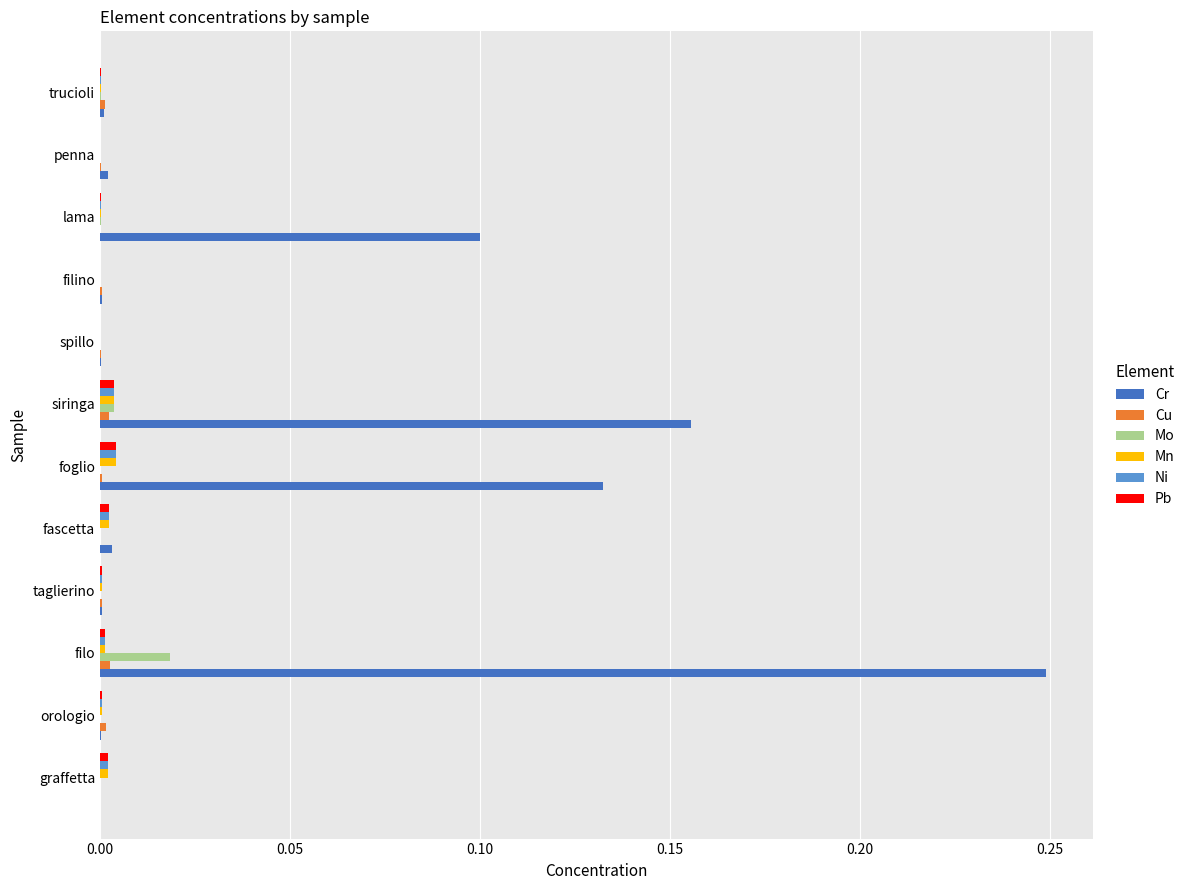

What is the sum of all Cr values?

0.6